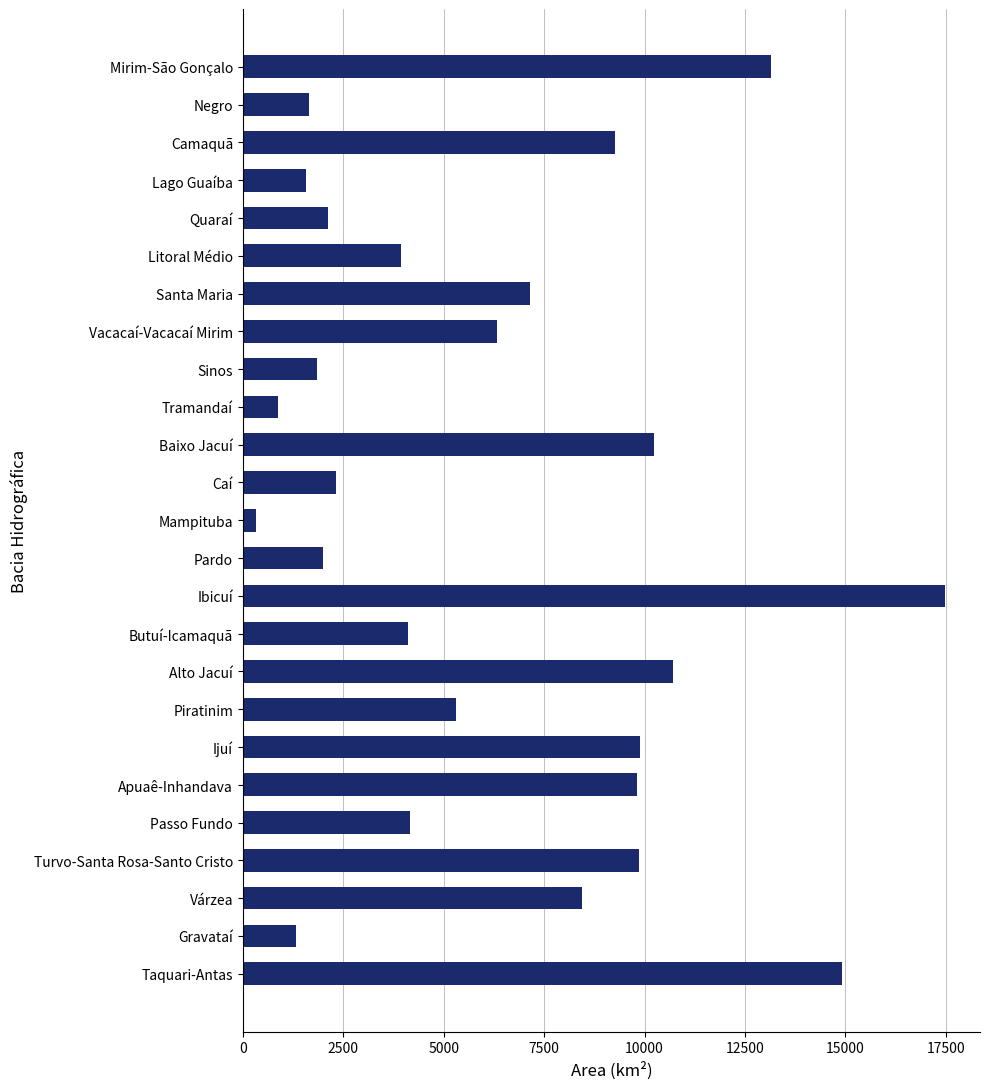

Read the value at Turvo-Santa Rosa-Santo Cristo.

9852.6